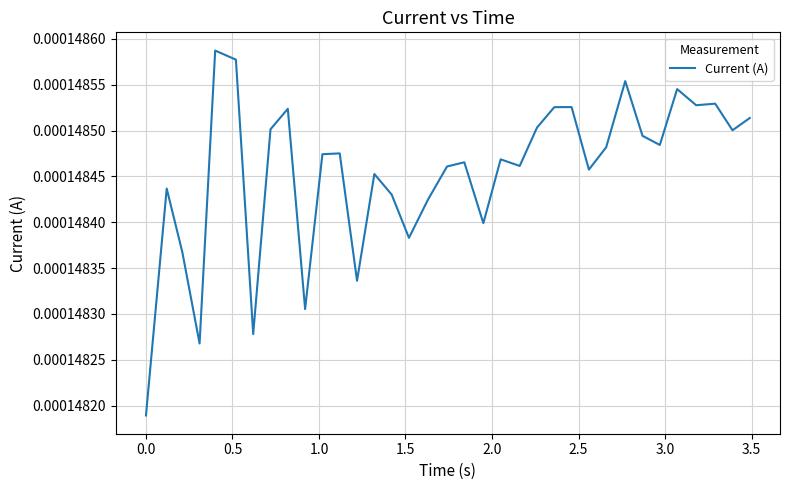

How many categories are shown in the chart?

35